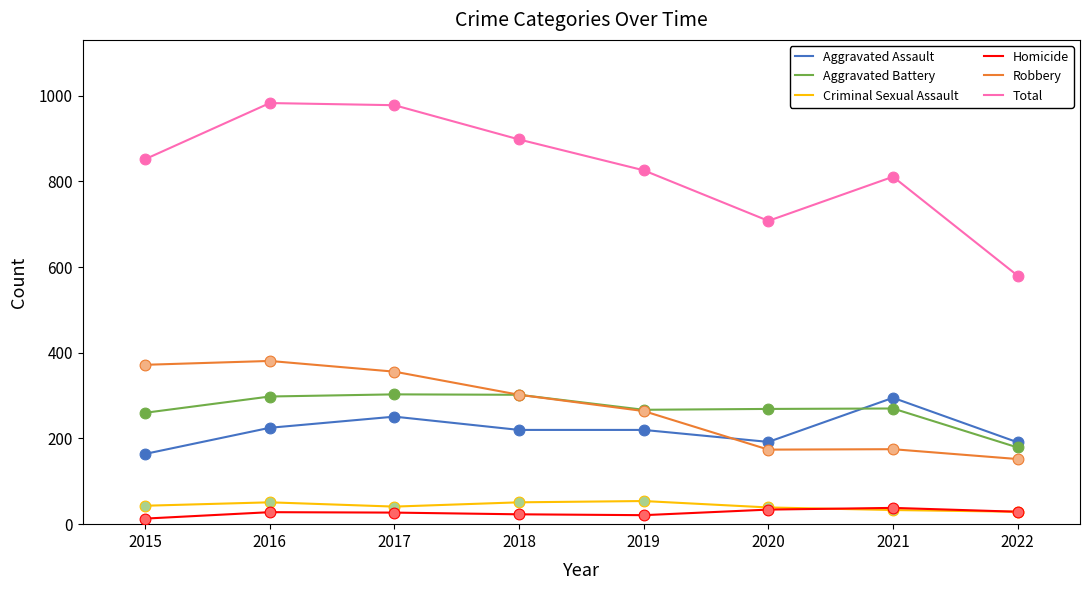

What is the difference between the highest and lowest values at 2020?

674